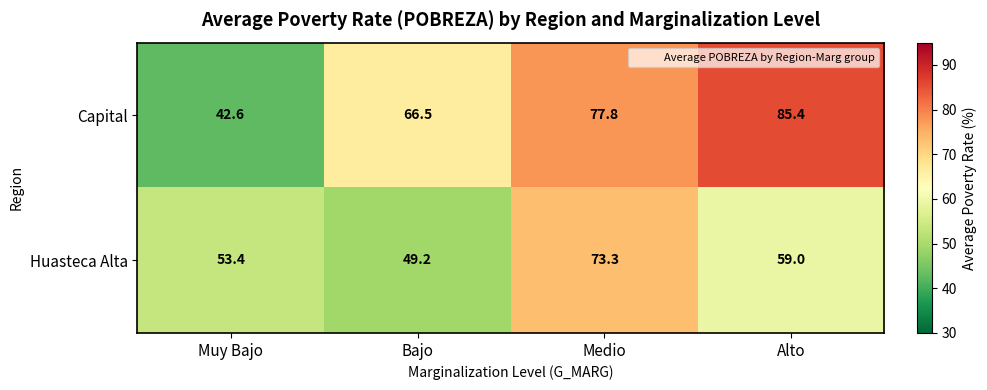

Which series has the widest spread of values?

Capital